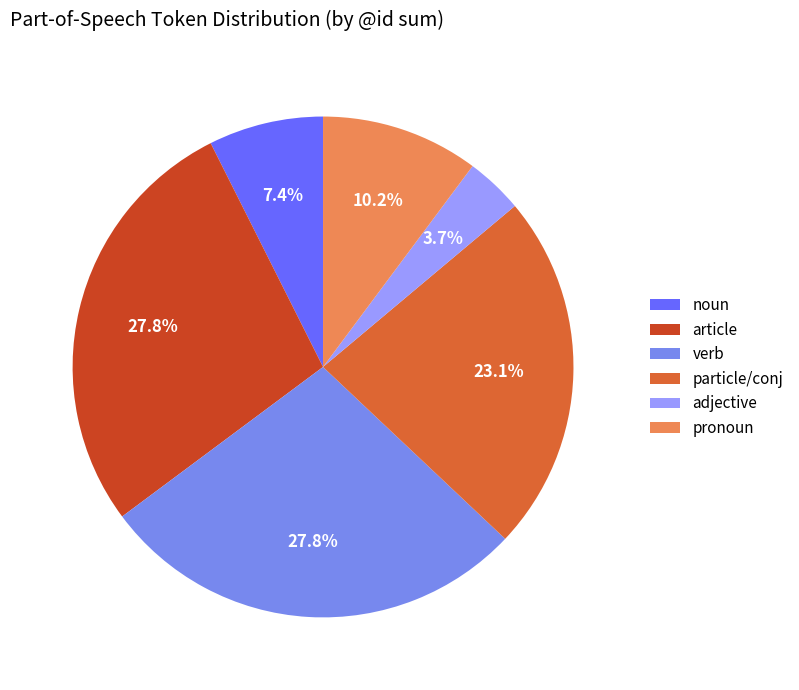

Do adjective and article together represent more than half of the pie?

No